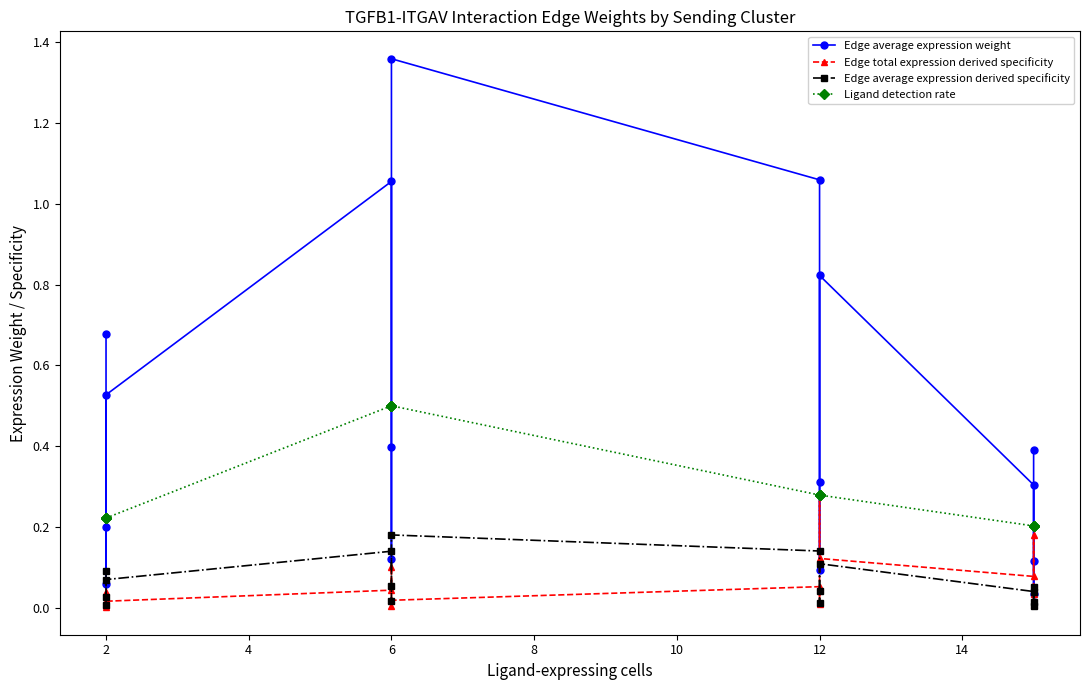

What is the value of the Edge total expression derived specificity point at the 6th from the left?

0.1